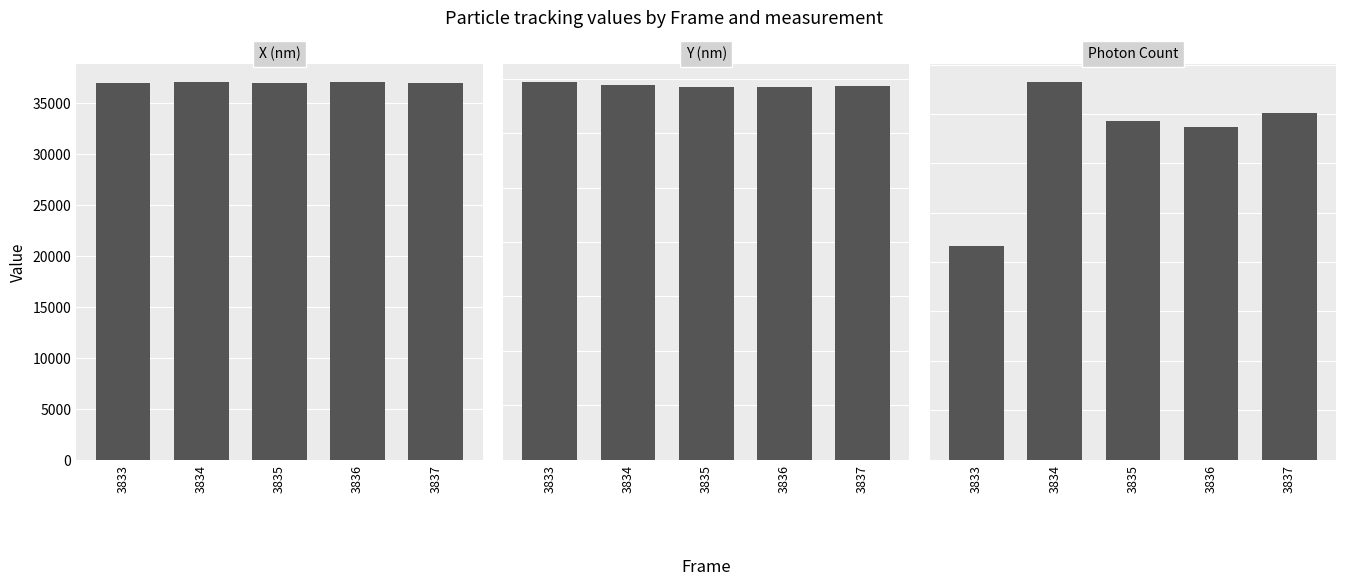

Reading left to right, list all the values displayed in this chart.

X (nm): 37004.0	37035.7	37004.1	37022.0	36995.5
Y (nm): 13869.2	13784.4	13712.7	13707.8	13729.3
Photon Count: 1081.2	1910.3	1713.1	1682.3	1753.1